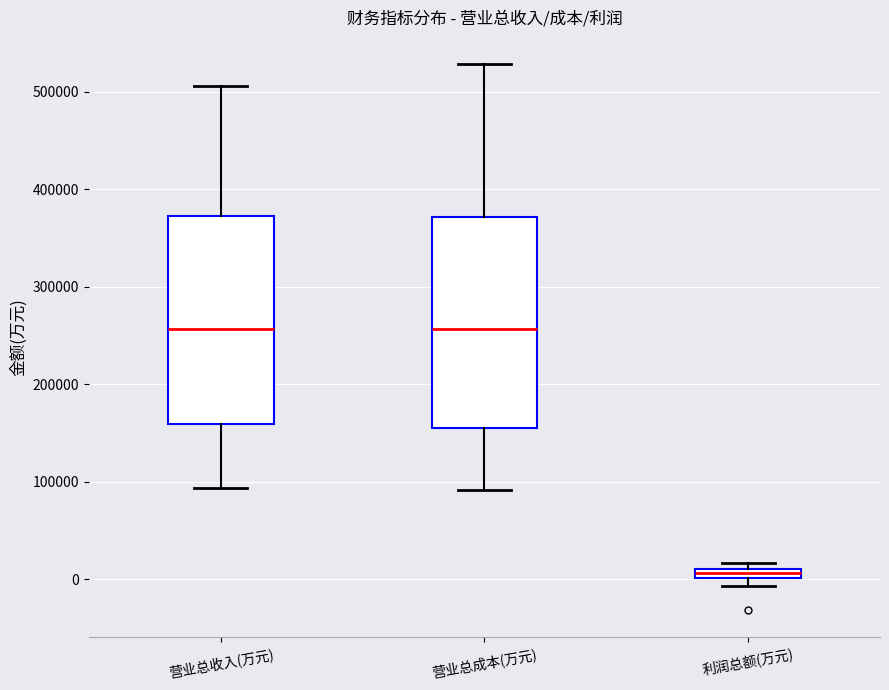

Where is the lower edge of the box for 利润总额(万元) on the y-axis? The values are not printed on the chart, so give them approximately, as read against the axis.

0